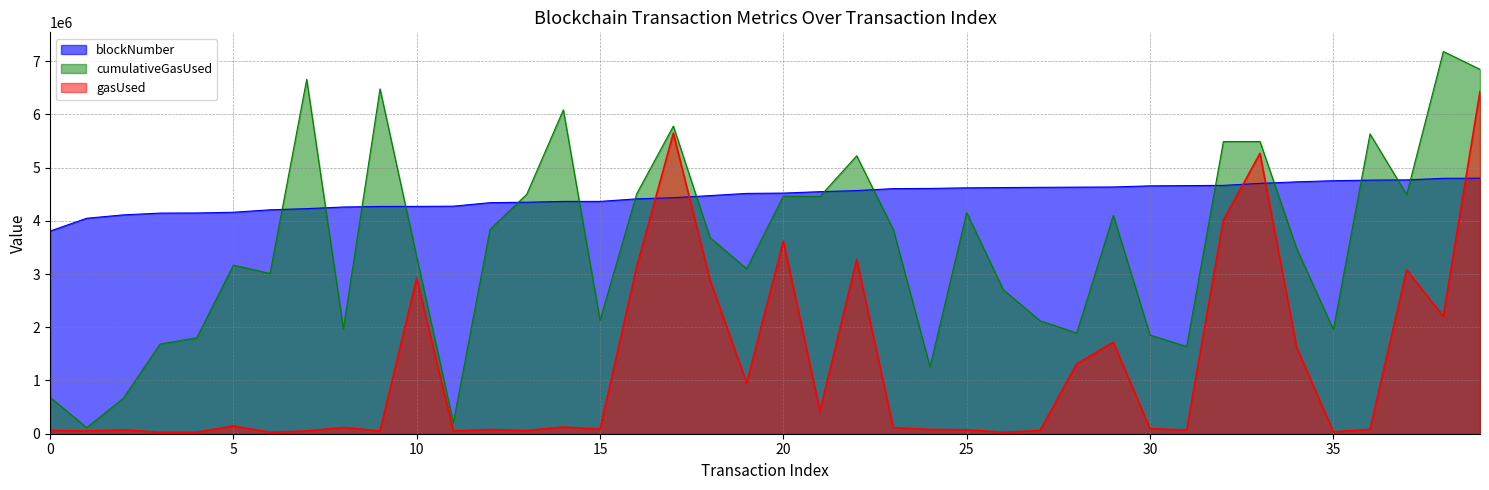

What is the difference between the maximum and minimum values in the gasUsed series?

6403333